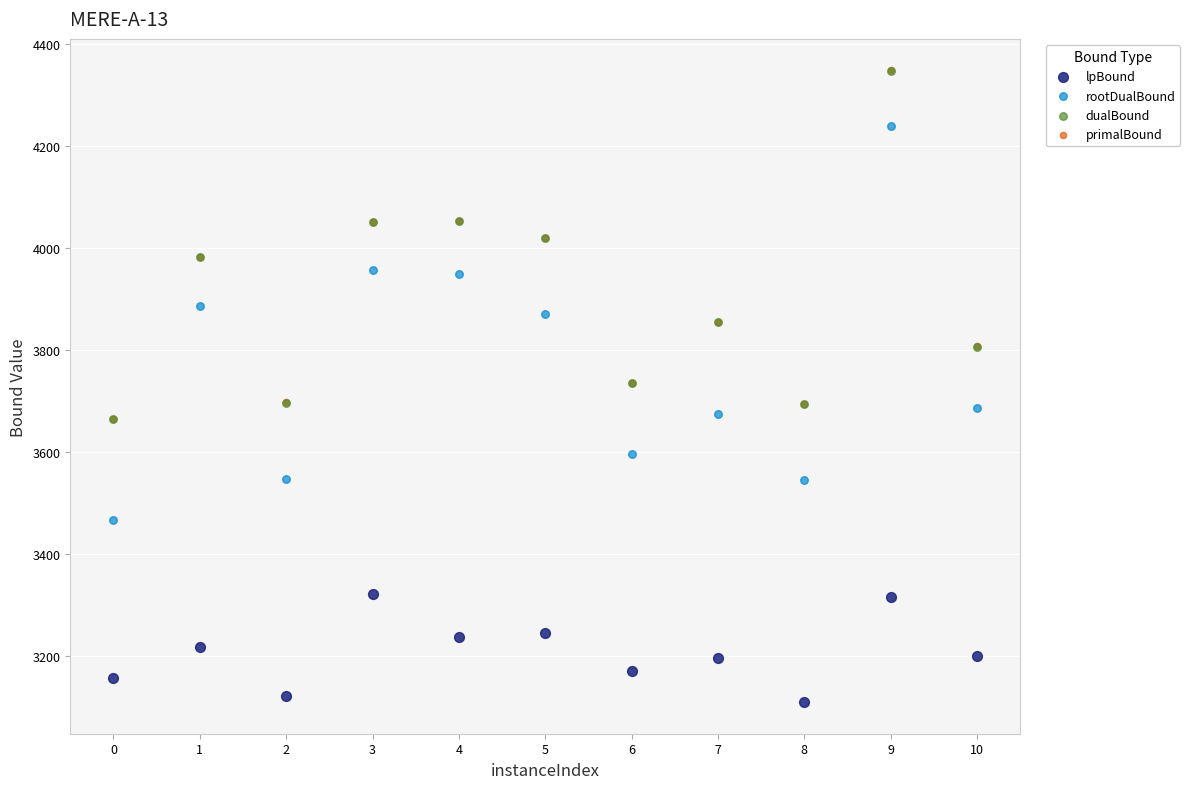

What are all the series names shown in the legend?

lpBound, rootDualBound, dualBound, primalBound